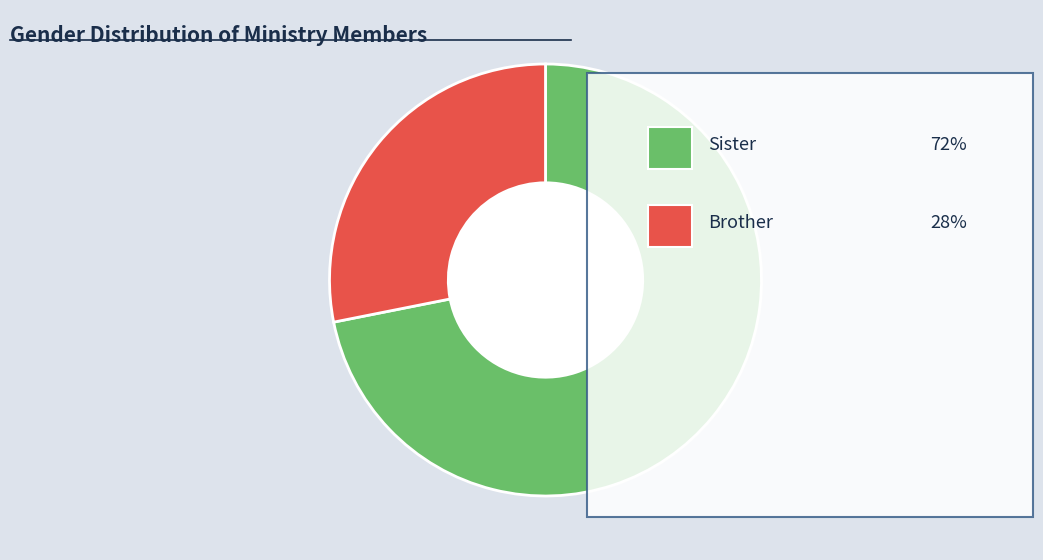

Count the number of slices in the pie.

2